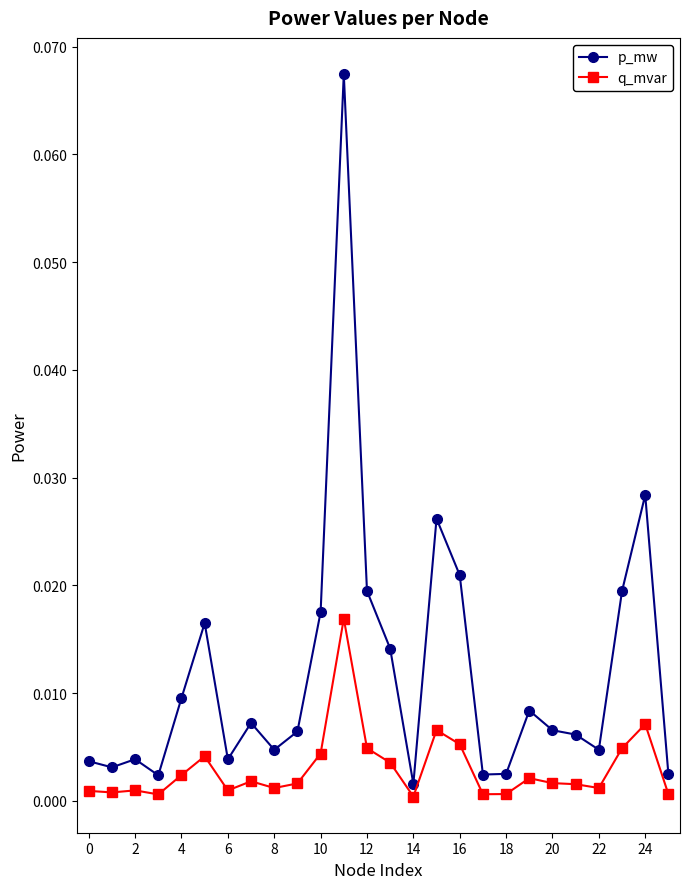

True or false: q_mvar has more than 1 interior local peaks.

True